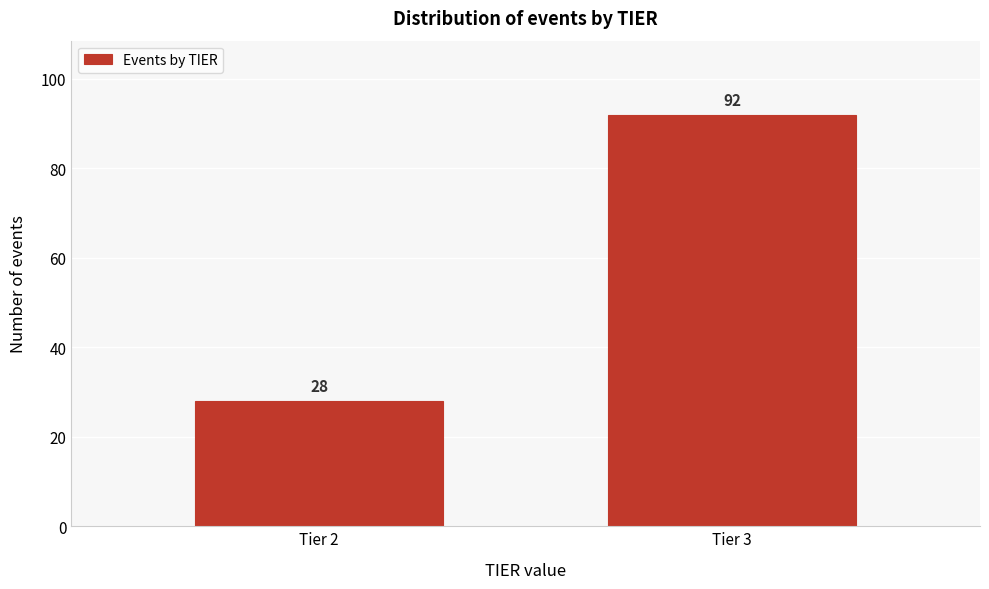

Reading left to right, extract all data points from this chart.

Tier 2=28	Tier 3=92